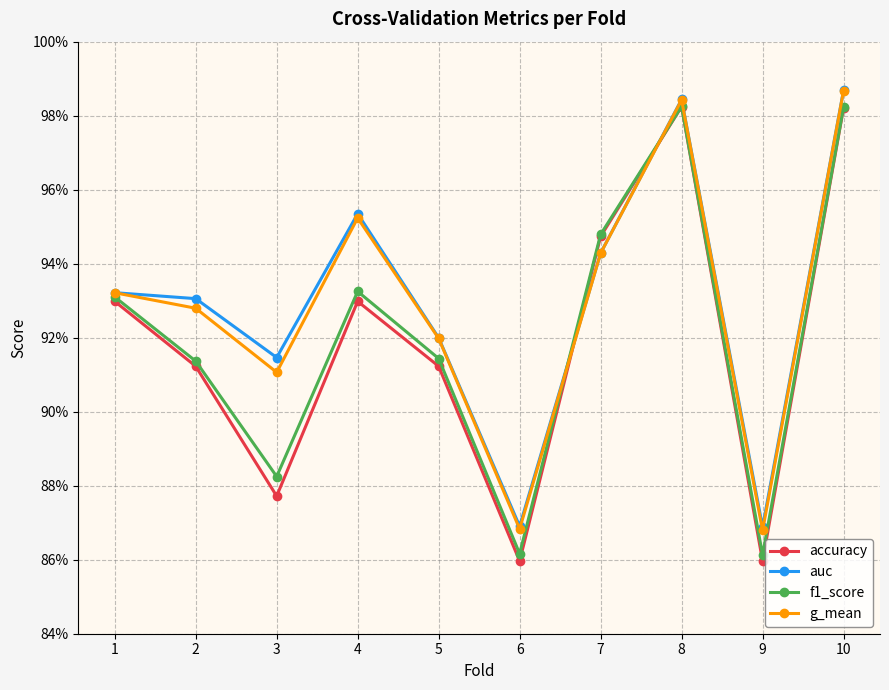

Does the chart have visible grid lines?

Yes